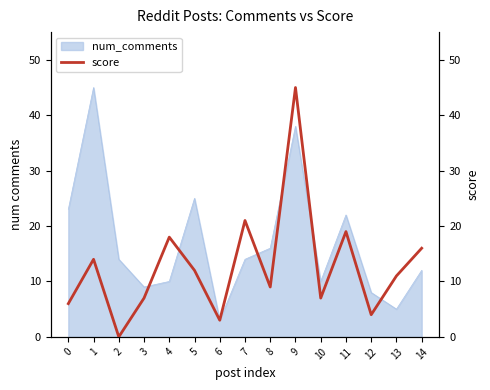

True or false: the data has more than 1 interior local peaks.

True